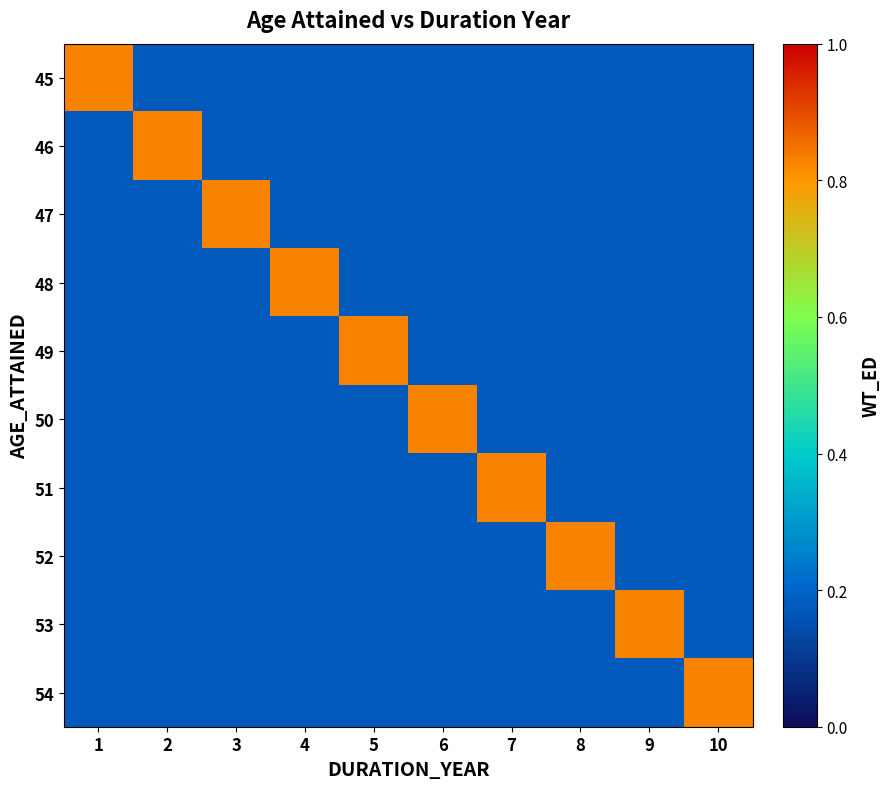

Reading left to right, list all the values displayed in this chart.

45: 1=0.8	2=0.2	3=0.2	4=0.2	5=0.2	6=0.2	7=0.2	8=0.2	9=0.2	10=0.2
46: 1=0.2	2=0.8	3=0.2	4=0.2	5=0.2	6=0.2	7=0.2	8=0.2	9=0.2	10=0.2
47: 1=0.2	2=0.2	3=0.8	4=0.2	5=0.2	6=0.2	7=0.2	8=0.2	9=0.2	10=0.2
48: 1=0.2	2=0.2	3=0.2	4=0.8	5=0.2	6=0.2	7=0.2	8=0.2	9=0.2	10=0.2
49: 1=0.2	2=0.2	3=0.2	4=0.2	5=0.8	6=0.2	7=0.2	8=0.2	9=0.2	10=0.2
50: 1=0.2	2=0.2	3=0.2	4=0.2	5=0.2	6=0.8	7=0.2	8=0.2	9=0.2	10=0.2
51: 1=0.2	2=0.2	3=0.2	4=0.2	5=0.2	6=0.2	7=0.8	8=0.2	9=0.2	10=0.2
52: 1=0.2	2=0.2	3=0.2	4=0.2	5=0.2	6=0.2	7=0.2	8=0.8	9=0.2	10=0.2
53: 1=0.2	2=0.2	3=0.2	4=0.2	5=0.2	6=0.2	7=0.2	8=0.2	9=0.8	10=0.2
54: 1=0.2	2=0.2	3=0.2	4=0.2	5=0.2	6=0.2	7=0.2	8=0.2	9=0.2	10=0.8